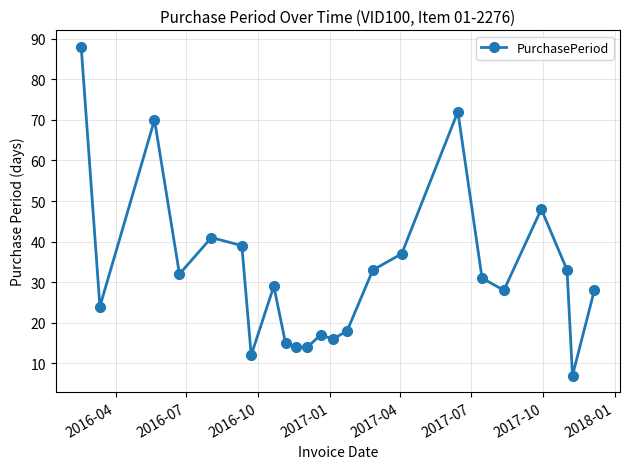

Reading left to right, what are all the values shown in this chart?

88	24	70	32	41	39	12	29	15	14	14	17	16	18	33	37	72	31	28	48	33	7	28